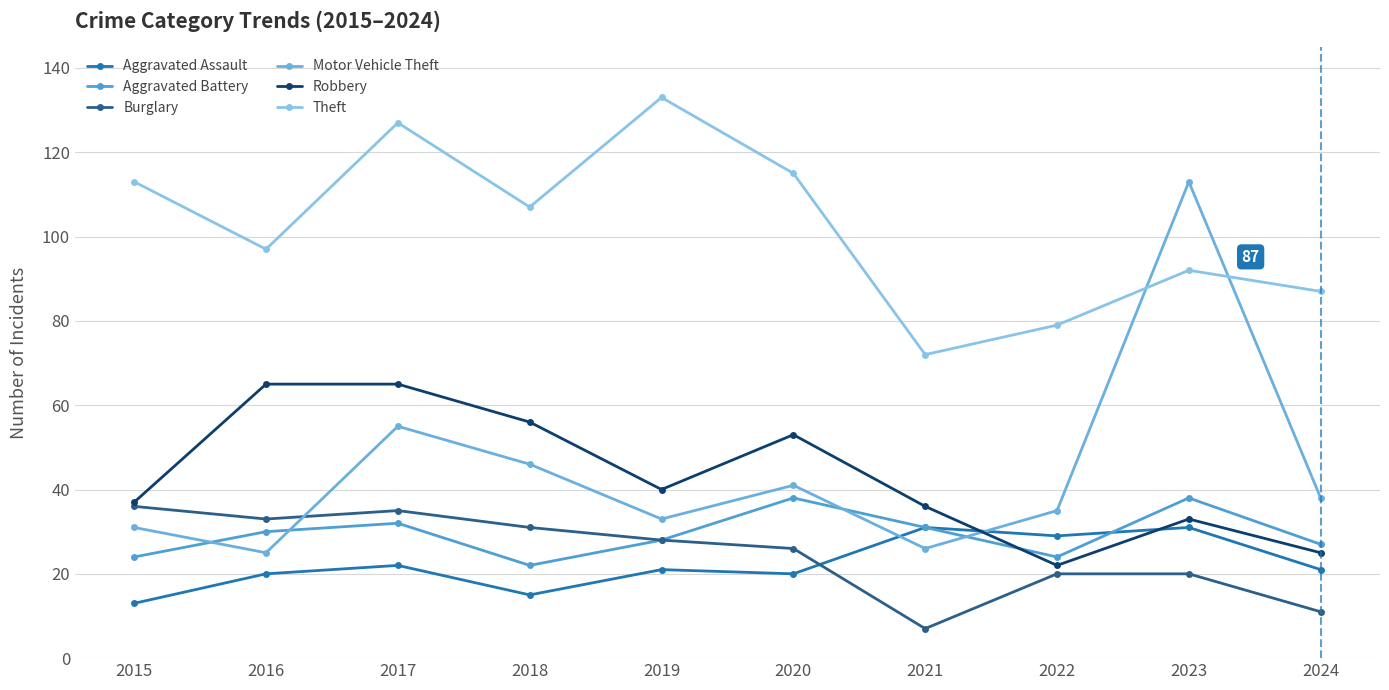

Does the chart display data point markers on the line(s)?

Yes